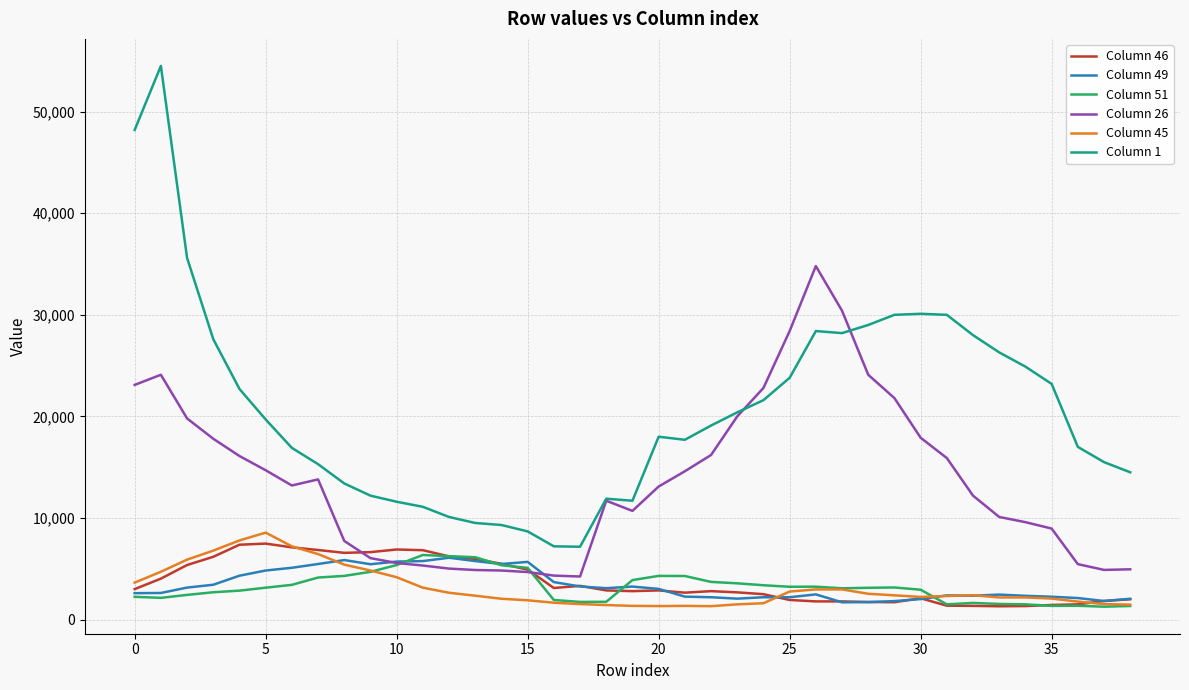

Which series has the largest total across all categories?

Column 1